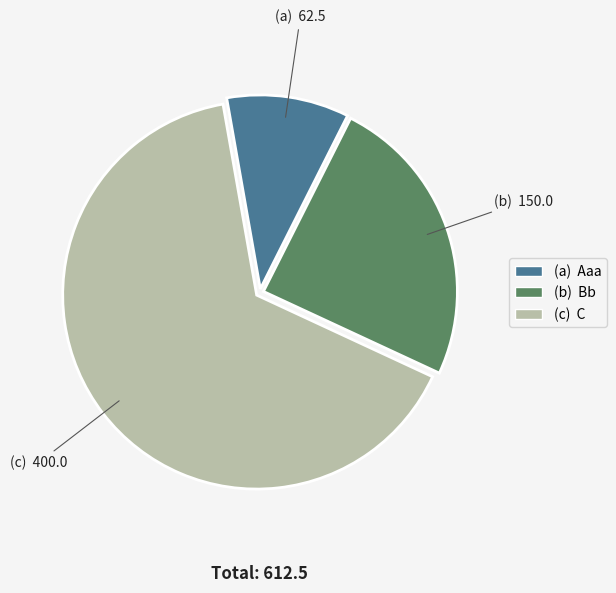

Is there any slice that represents more than half of the pie?

Yes